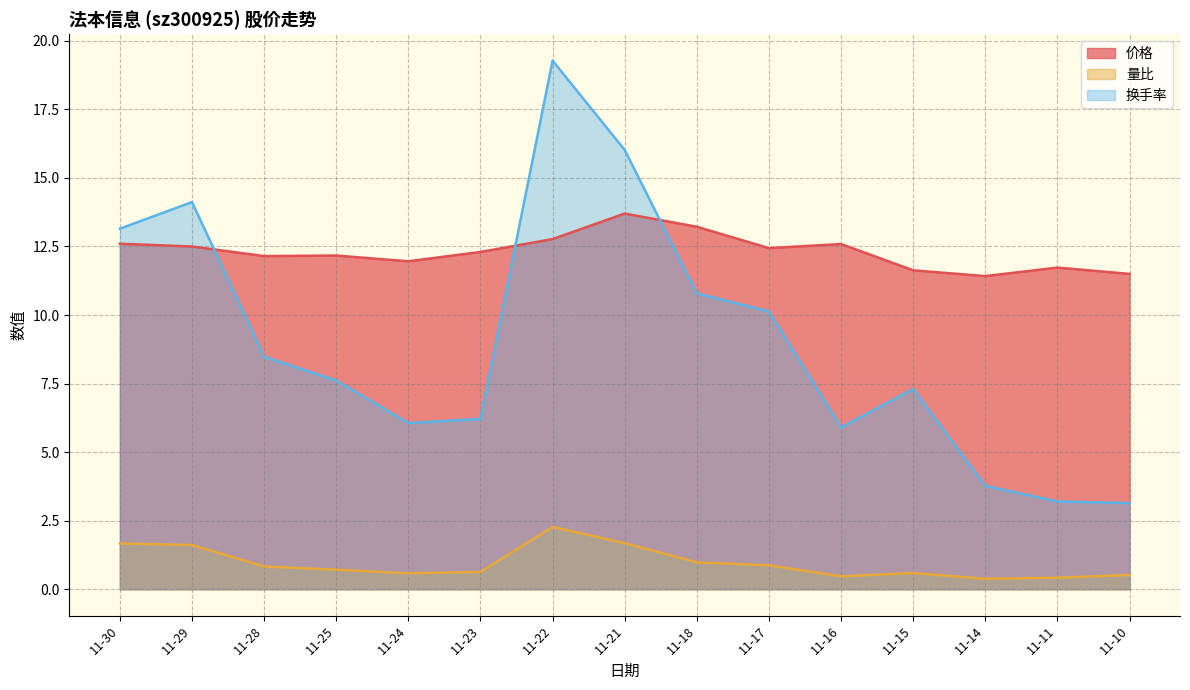

True or false: 换手率 has a value of 16.2 at 11-17.

False